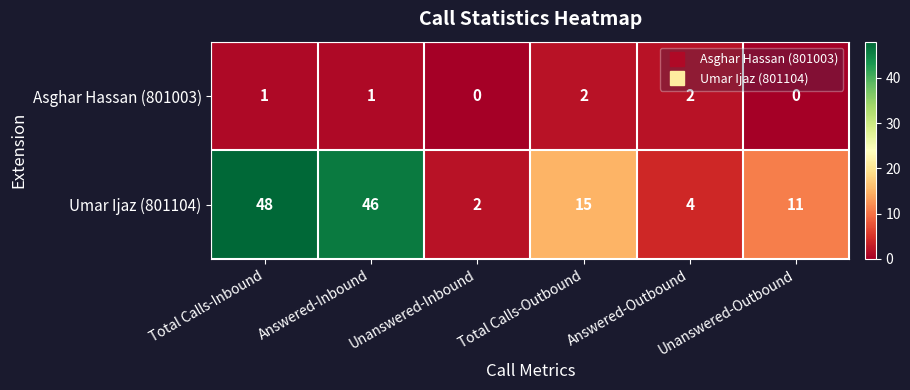

Is it true that Umar Ijaz (801104) equals 71 at Total Calls-Inbound?

False